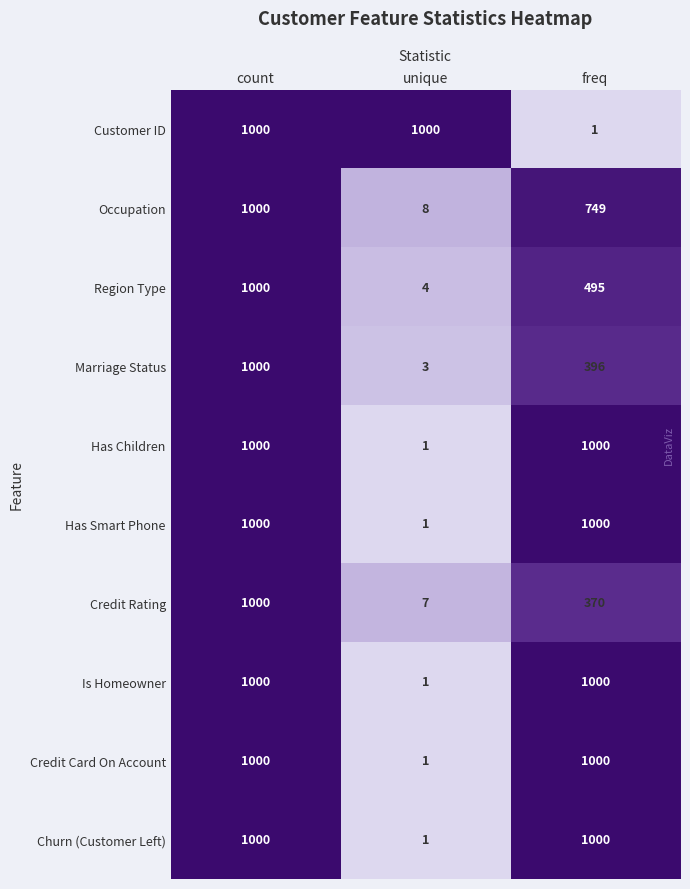

Is it true that Marriage Status equals 1000 at count?

True